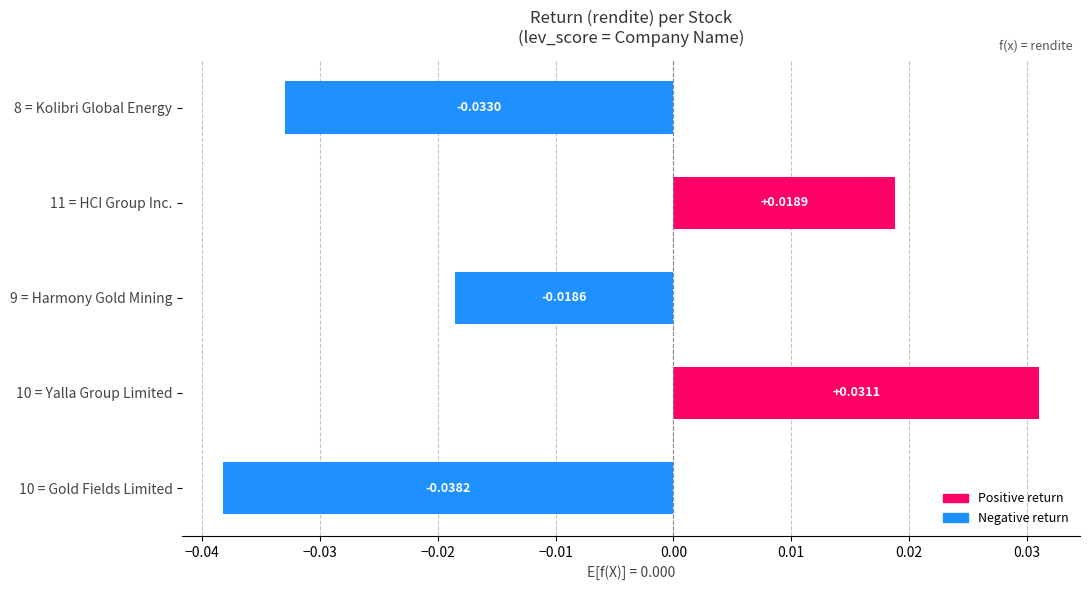

Between 11 = HCI Group Inc. and 9 = Harmony Gold Mining, which is larger?

11 = HCI Group Inc.